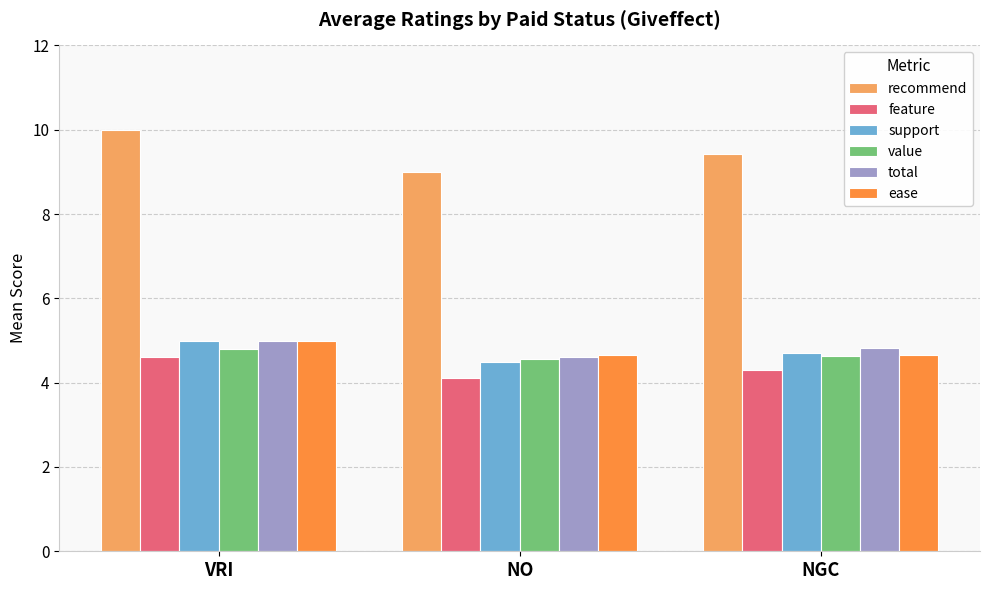

What are all the series names shown in the legend?

recommend, feature, support, value, total, ease